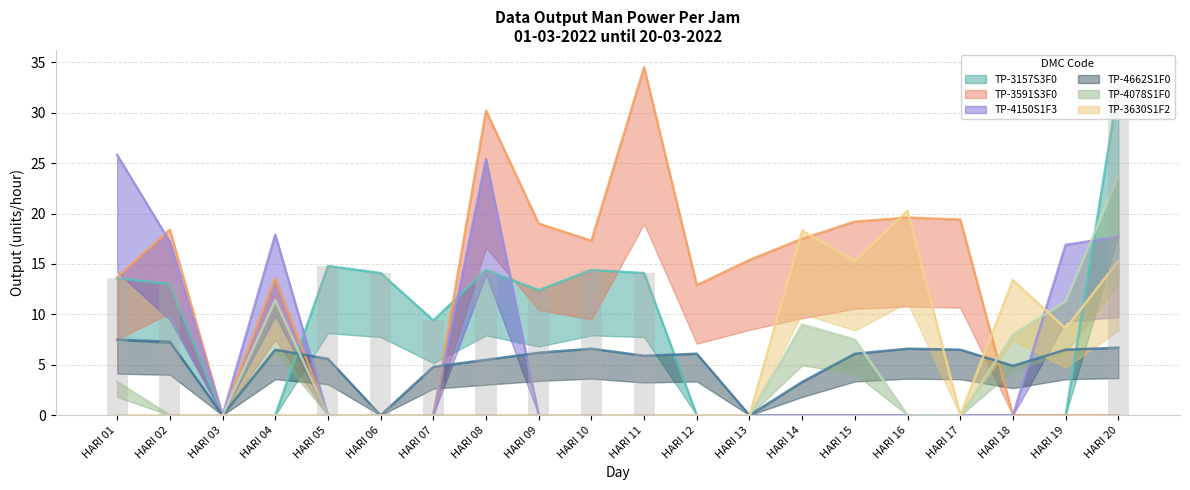

Reading right to left, transcribe all the data shown in this chart.

TP-3157S3F0: HARI 20=32.6	HARI 19=0.0	HARI 18=0.0	HARI 17=0.0	HARI 16=0.0	HARI 15=0.0	HARI 14=0.0	HARI 13=0.0	HARI 12=0.0	HARI 11=14.1	HARI 10=14.4	HARI 09=12.4	HARI 08=14.4	HARI 07=9.4	HARI 06=14.1	HARI 05=14.8	HARI 04=0.0	HARI 03=0.0	HARI 02=13.0	HARI 01=13.6
TP-3591S3F0: HARI 20=0.0	HARI 19=0.0	HARI 18=0.0	HARI 17=19.4	HARI 16=19.6	HARI 15=19.2	HARI 14=17.5	HARI 13=15.4	HARI 12=12.9	HARI 11=34.5	HARI 10=17.3	HARI 09=19.0	HARI 08=30.2	HARI 07=0.0	HARI 06=0.0	HARI 05=0.0	HARI 04=13.6	HARI 03=0.0	HARI 02=18.4	HARI 01=13.7
TP-4150S1F3: HARI 20=17.7	HARI 19=16.9	HARI 18=0.0	HARI 17=0.0	HARI 16=0.0	HARI 15=0.0	HARI 14=0.0	HARI 13=0.0	HARI 12=0.0	HARI 11=0.0	HARI 10=0.0	HARI 09=0.0	HARI 08=25.4	HARI 07=0.0	HARI 06=0.0	HARI 05=0.0	HARI 04=17.9	HARI 03=0.0	HARI 02=17.2	HARI 01=25.8
TP-4662S1F0: HARI 20=6.7	HARI 19=6.5	HARI 18=4.9	HARI 17=6.5	HARI 16=6.6	HARI 15=6.1	HARI 14=3.3	HARI 13=0.0	HARI 12=6.1	HARI 11=5.9	HARI 10=6.6	HARI 09=6.2	HARI 08=5.5	HARI 07=4.8	HARI 06=0.0	HARI 05=5.6	HARI 04=6.5	HARI 03=0.0	HARI 02=7.3	HARI 01=7.5
TP-4078S1F0: HARI 20=23.7	HARI 19=11.3	HARI 18=8.0	HARI 17=0.0	HARI 16=0.0	HARI 15=7.5	HARI 14=9.0	HARI 13=0.0	HARI 12=0.0	HARI 11=0.0	HARI 10=0.0	HARI 09=0.0	HARI 08=0.0	HARI 07=0.0	HARI 06=0.0	HARI 05=0.0	HARI 04=11.4	HARI 03=0.0	HARI 02=0.0	HARI 01=3.3
TP-3630S1F2: HARI 20=15.3	HARI 19=8.6	HARI 18=13.4	HARI 17=0.0	HARI 16=20.3	HARI 15=15.3	HARI 14=18.3	HARI 13=0.0	HARI 12=0.0	HARI 11=0.0	HARI 10=0.0	HARI 09=0.0	HARI 08=0.0	HARI 07=0.0	HARI 06=0.0	HARI 05=0.0	HARI 04=0.0	HARI 03=0.0	HARI 02=0.0	HARI 01=0.0